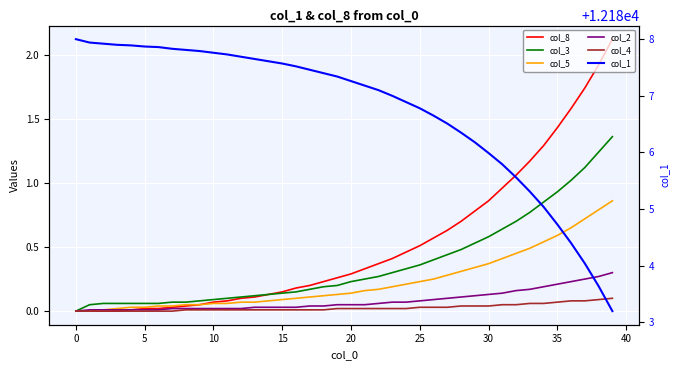

How many categories are shown in the chart?

40